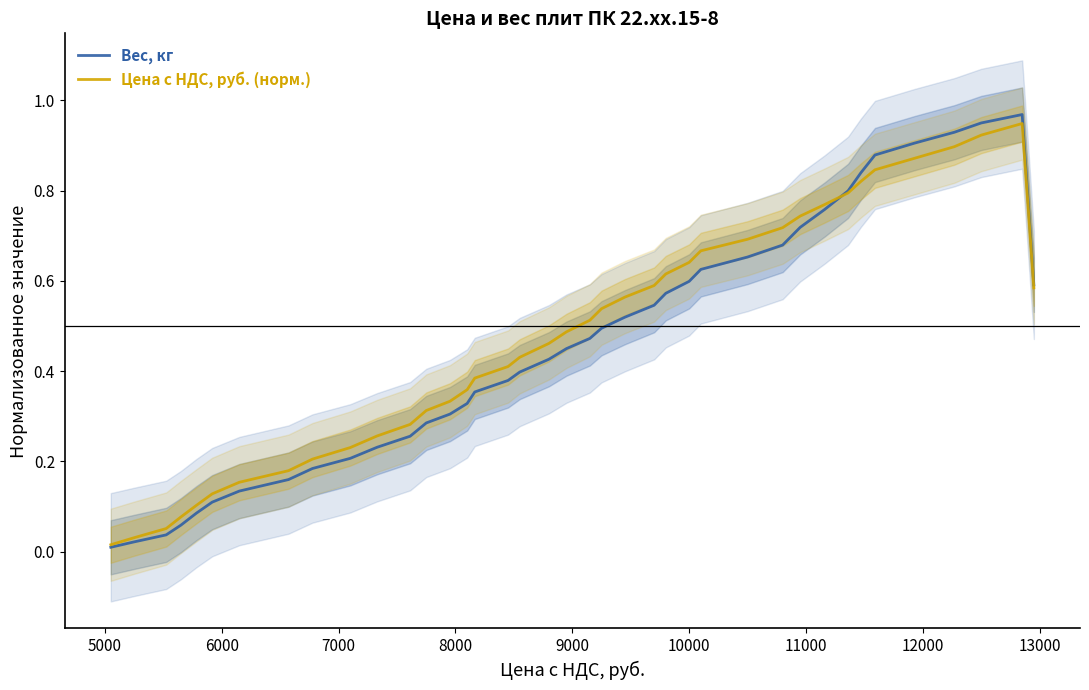

What is the value of the Вес, кг point at the 9th from the left?

0.2